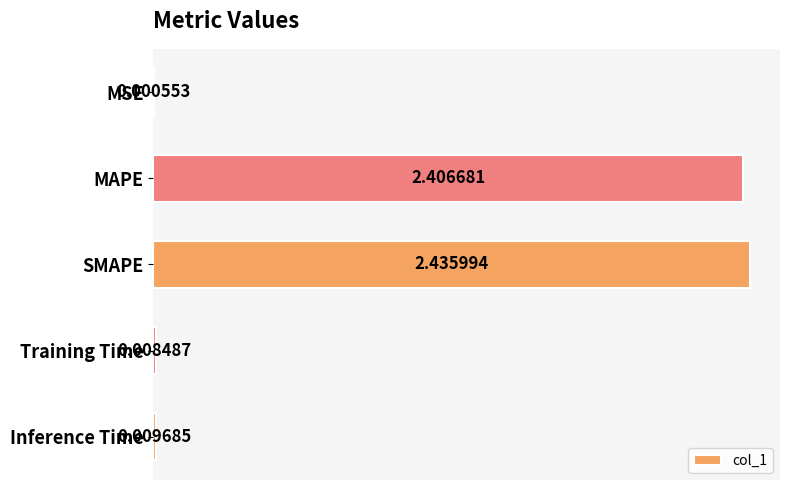

Count the number of categories in the chart.

5